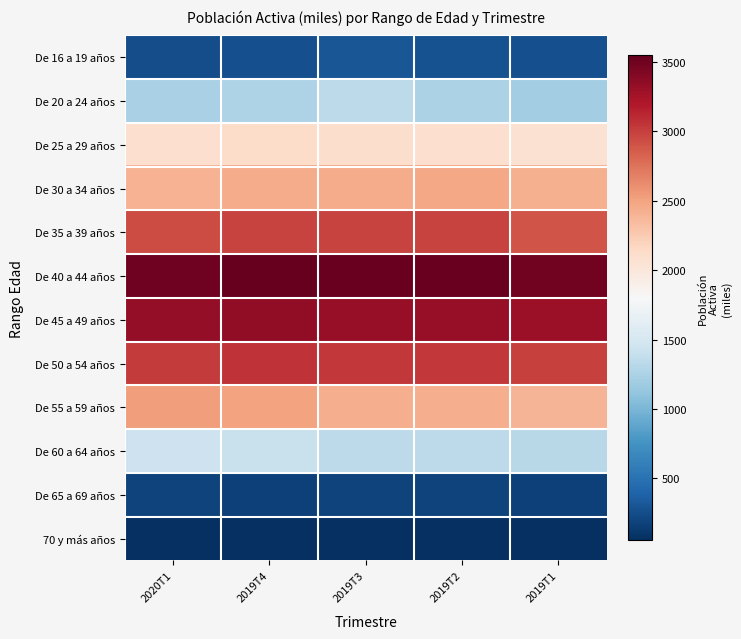

Rank the series at 2019T4 from lowest to highest value.

70 y más años, De 65 a 69 años, De 16 a 19 años, De 20 a 24 años, De 60 a 64 años, De 25 a 29 años, De 30 a 34 años, De 55 a 59 años, De 35 a 39 años, De 50 a 54 años, De 45 a 49 años, De 40 a 44 años